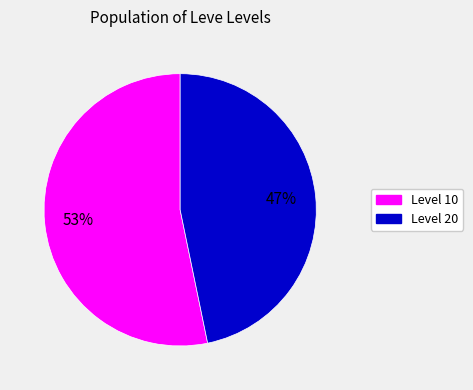

To the nearest percent, what is the average slice percentage?

50%